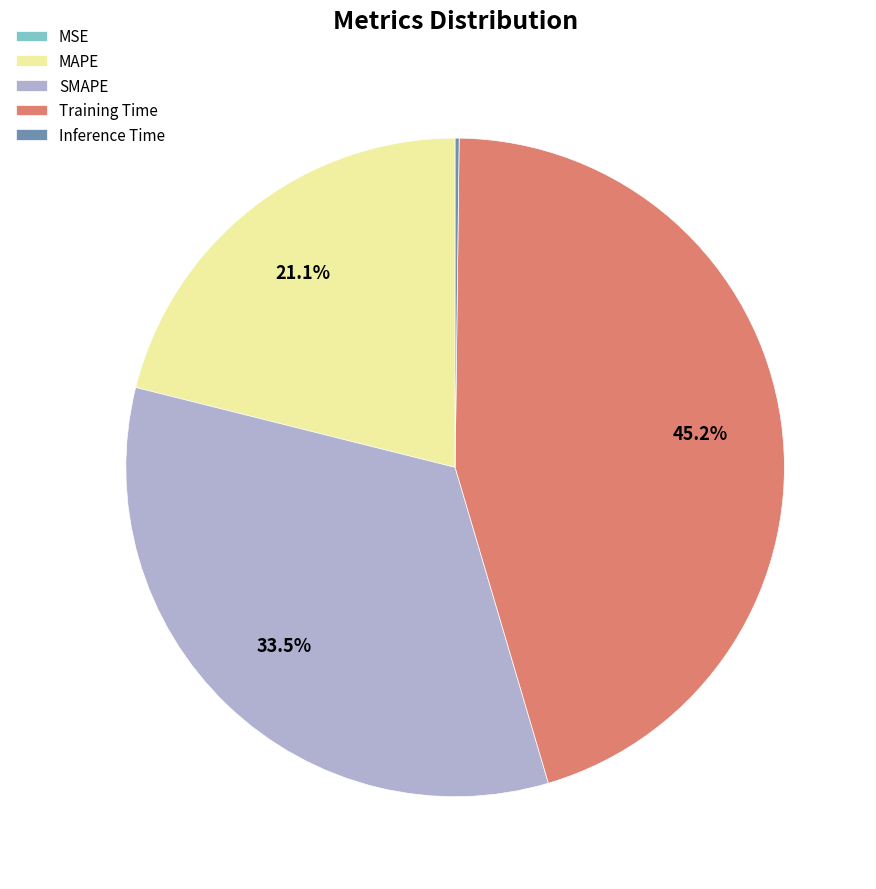

The MAPE slice represents 21% of the pie. True or false?

True